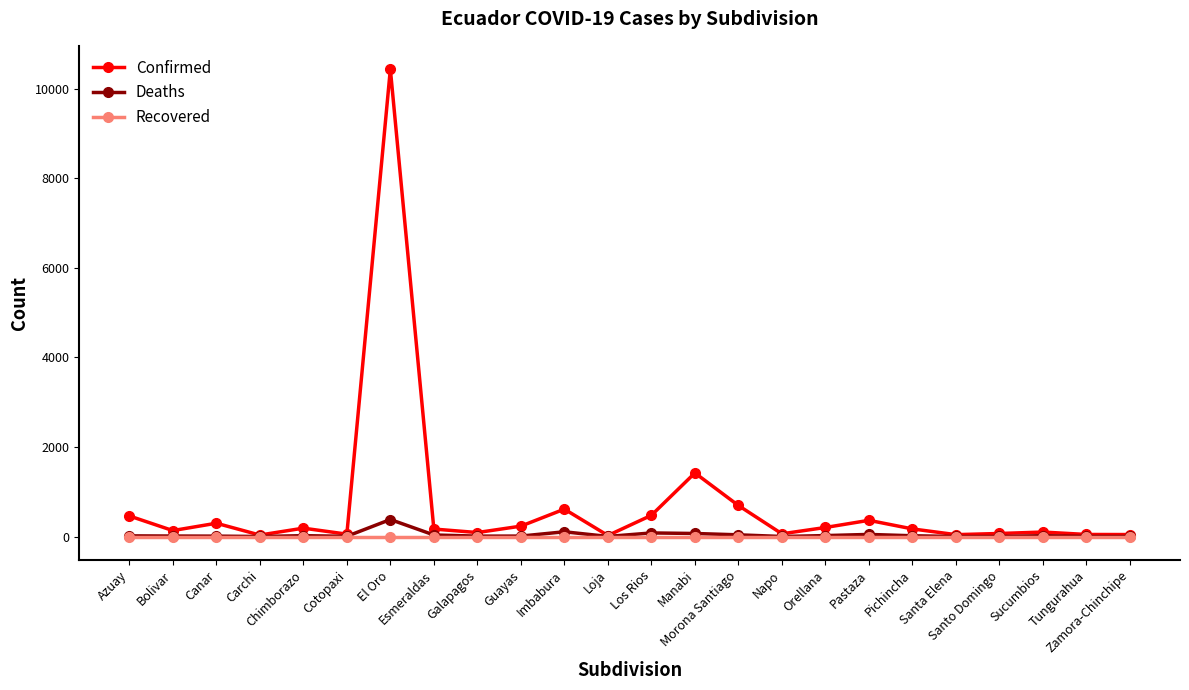

What is the average value of the Deaths series?

38